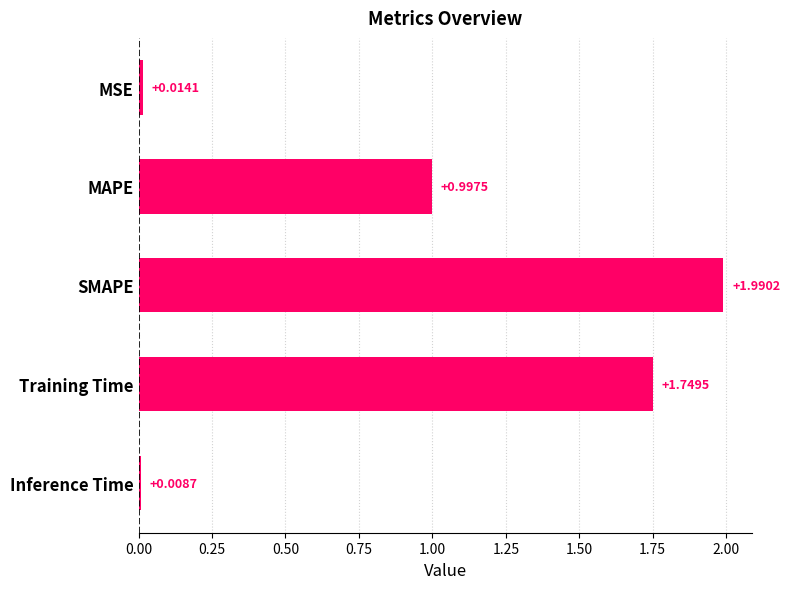

What is the difference between the maximum and minimum values?

2.0